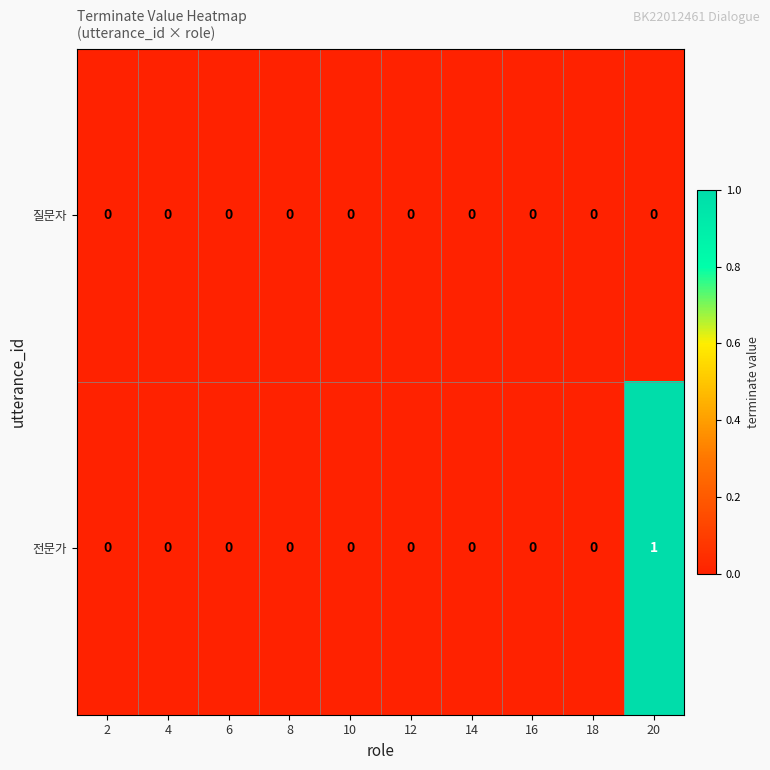

True or false: 질문자 has a value of 0 at 2.

True